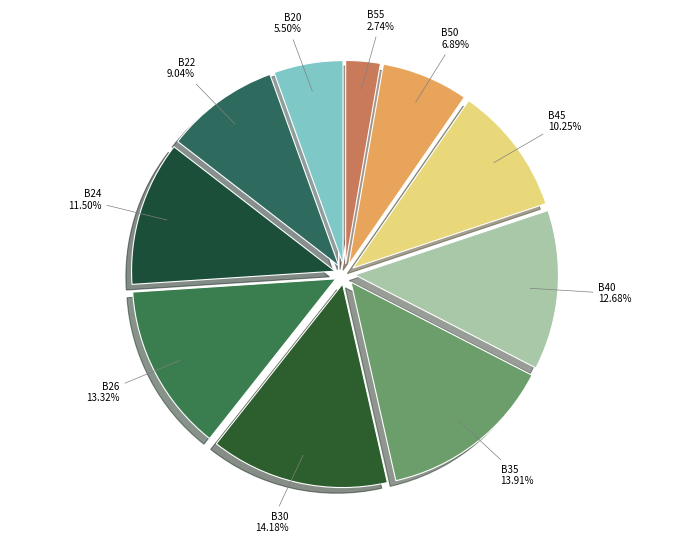

How many segments does this pie chart have?

10